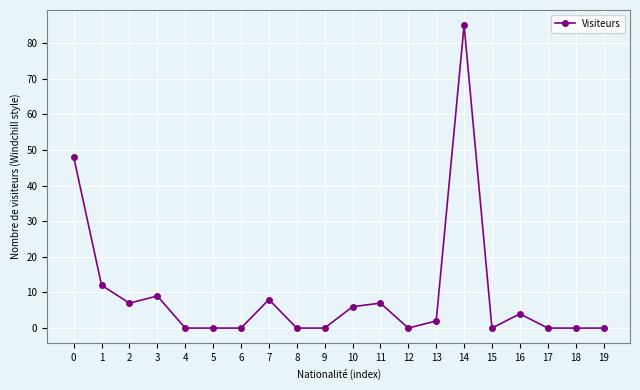

Reading left to right, list all the values displayed in this chart.

0=48	1=12	2=7	3=9	4=0	5=0	6=0	7=8	8=0	9=0	10=6	11=7	12=0	13=2	14=85	15=0	16=4	17=0	18=0	19=0